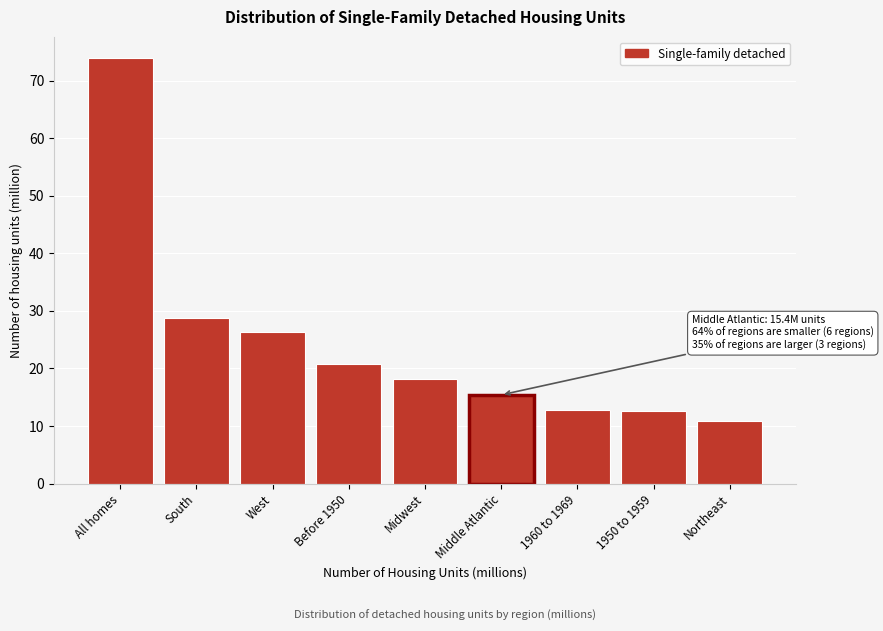

Where is the data nearest to the value 42?

South